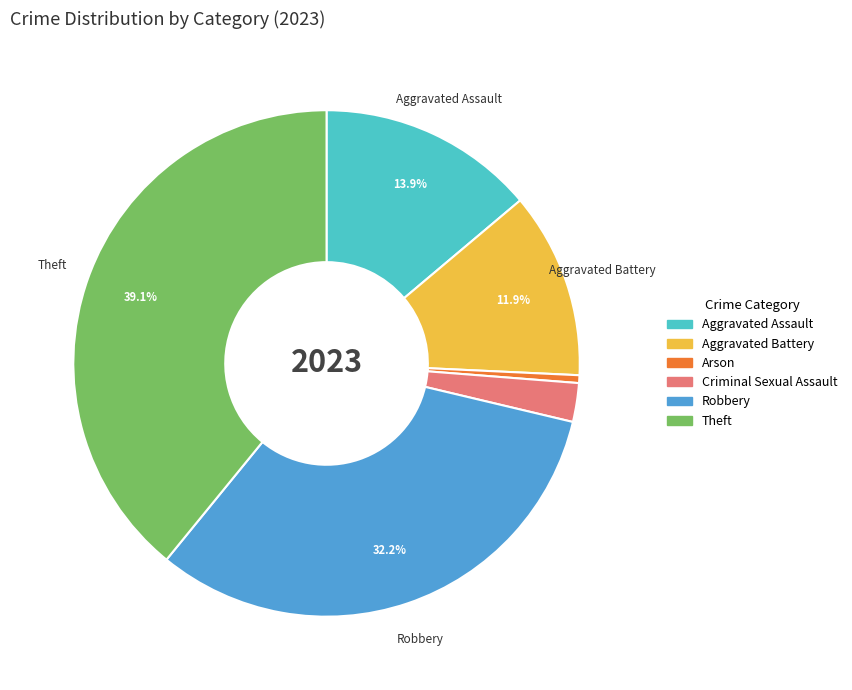

Is there a majority slice in this chart?

No